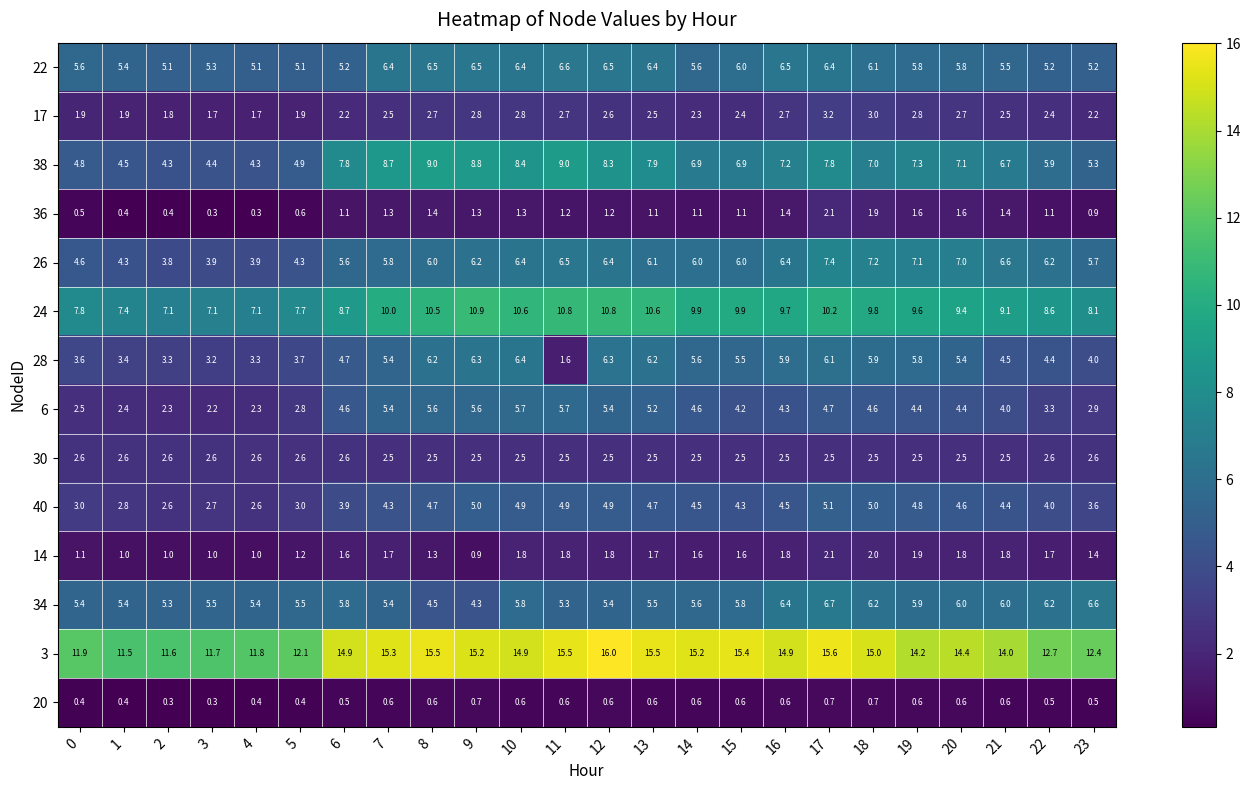

At how many categories does at least one series exceed 13?

16